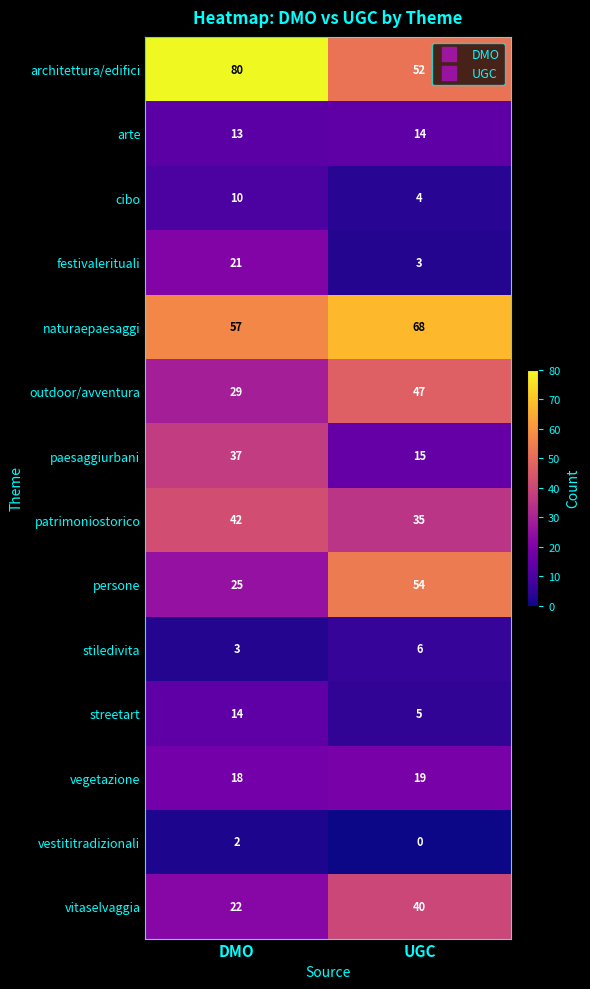

True or false: arte has a value of 14 at UGC.

True